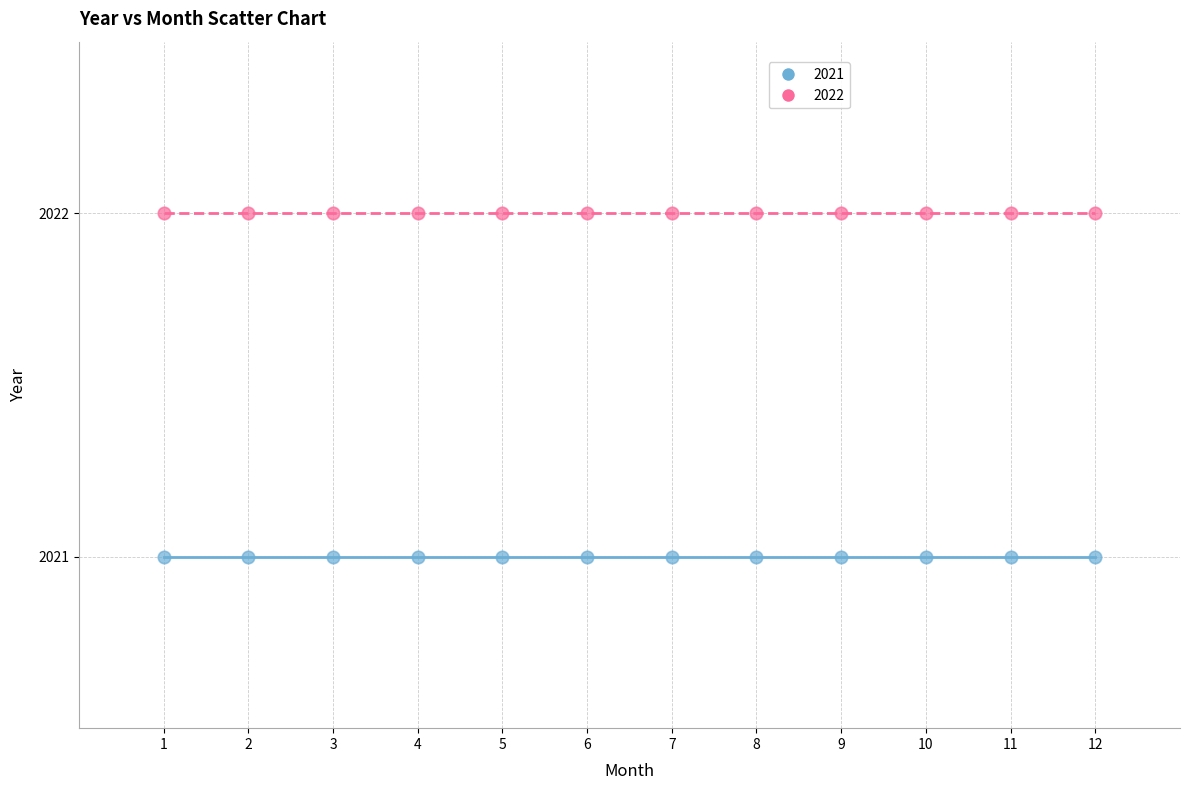

Which series contains the lowest Y value?

2021